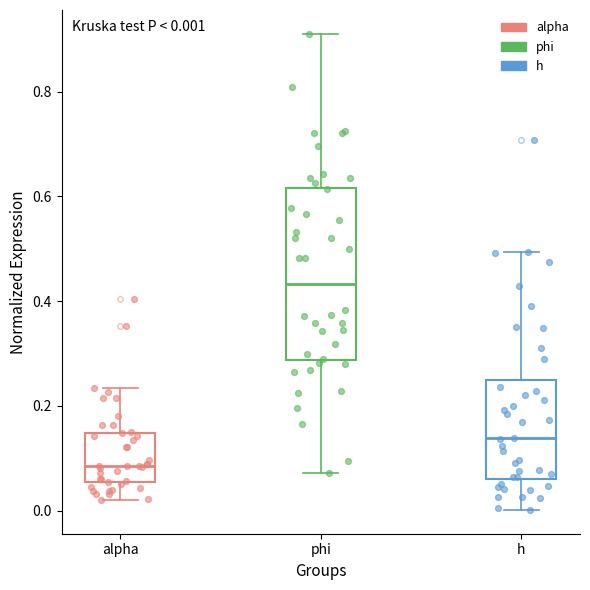

Which box is the tallest, from its lower edge to its upper edge?

phi